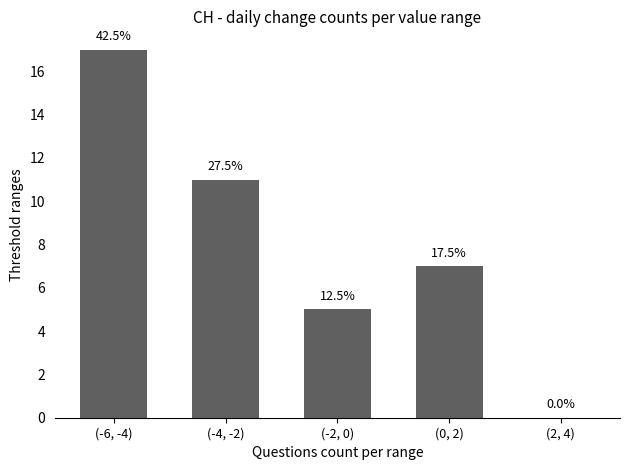

Rank the categories by value from highest to lowest.

(-6, -4), (-4, -2), (0, 2), (-2, 0), (2, 4)